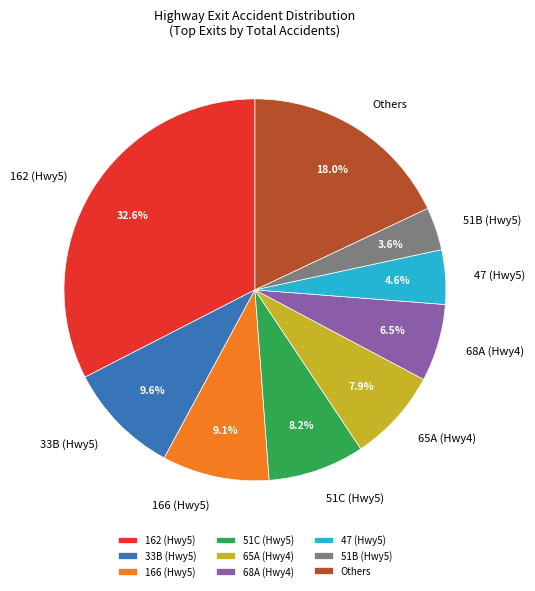

What is the ratio of the value at 65A (Hwy4) to the value at 33B (Hwy5)?

0.8